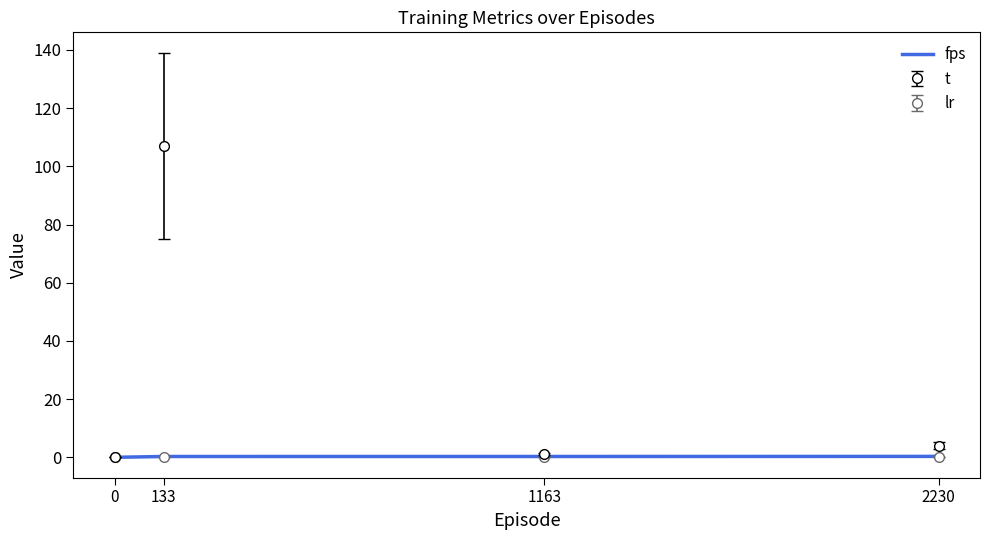

True or false: lr has a value of 0.0 at 0.

True